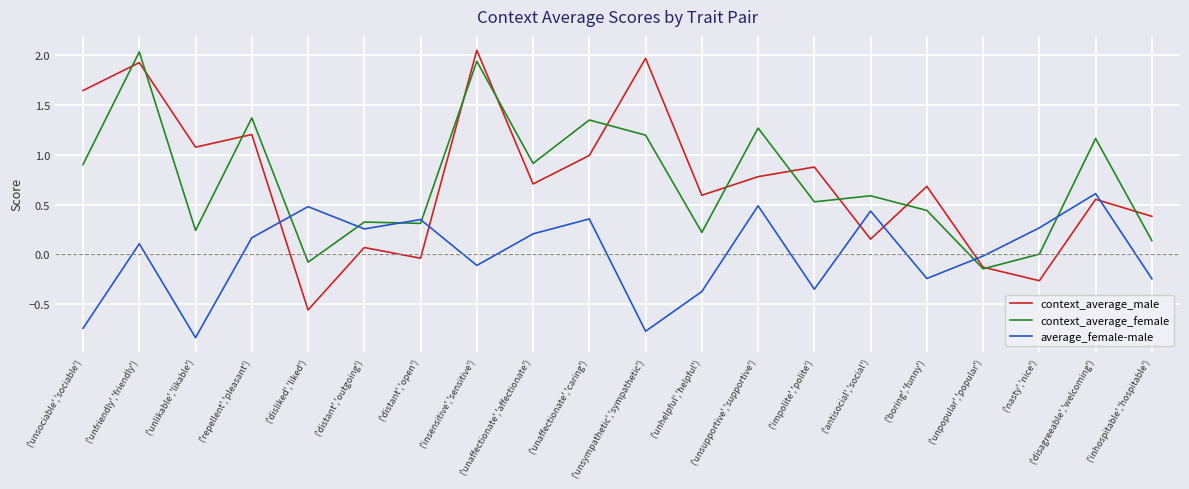

Which series changed the most between ('unlikable','likable') and ('disliked','liked')?

context_average_male